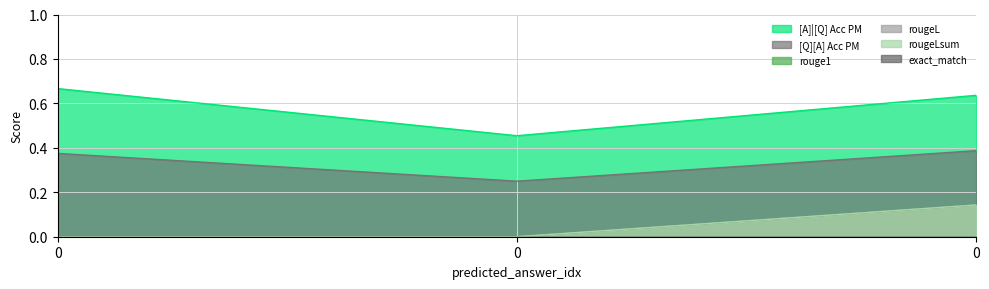

How many lines are shown in the chart?

6